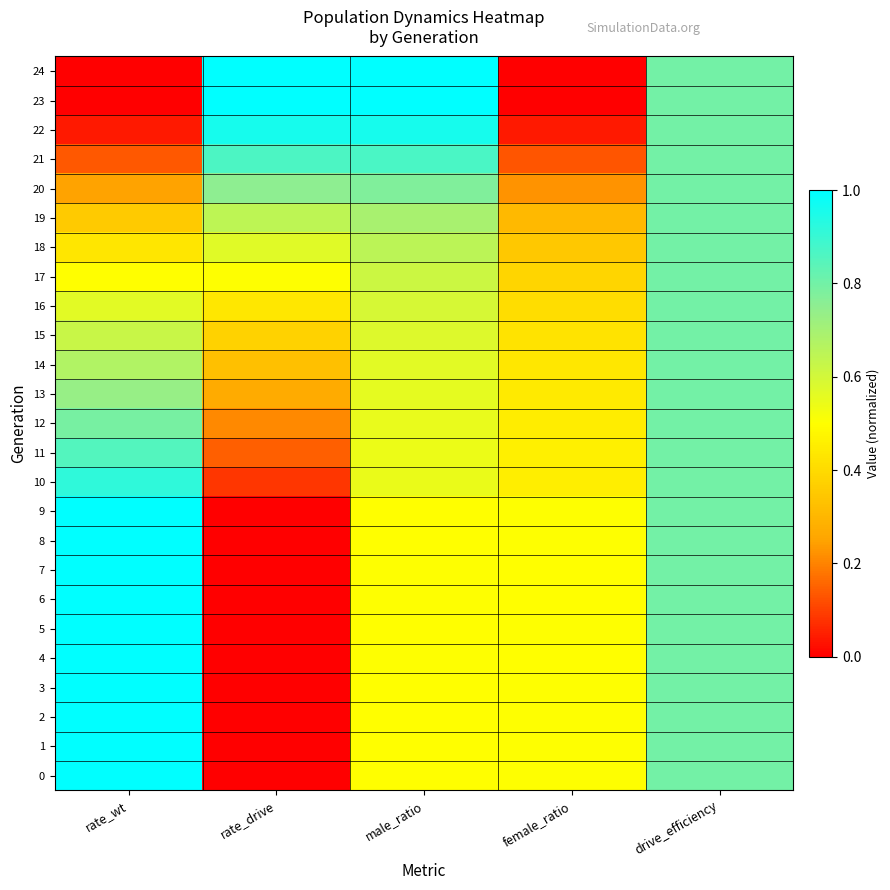

At which category is the sum across all series the highest?

drive_efficiency